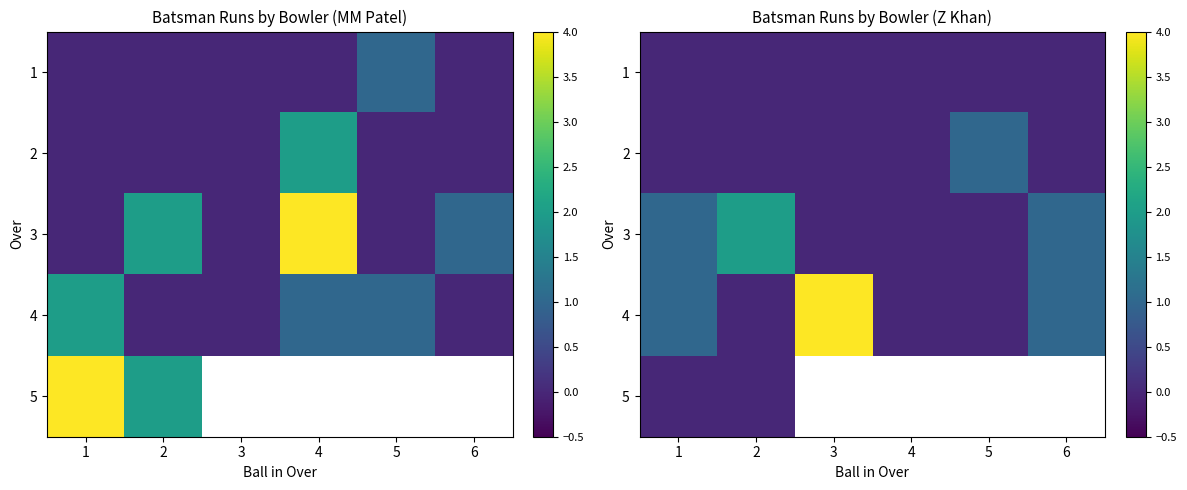

Which category has the highest value in the 3 series?

2